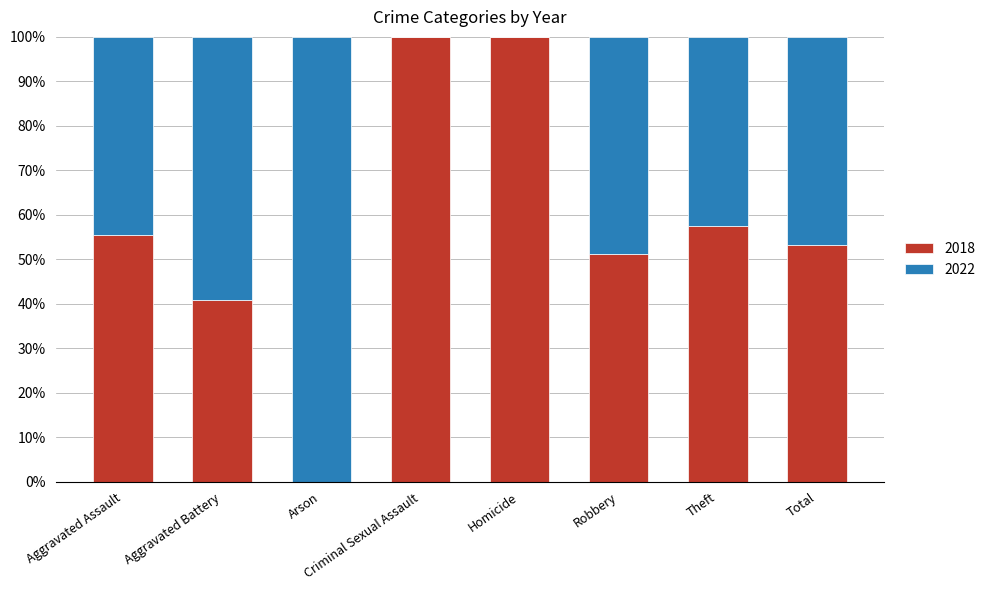

What is the sum of the 2018 values at Robbery and Aggravated Battery?

92.1